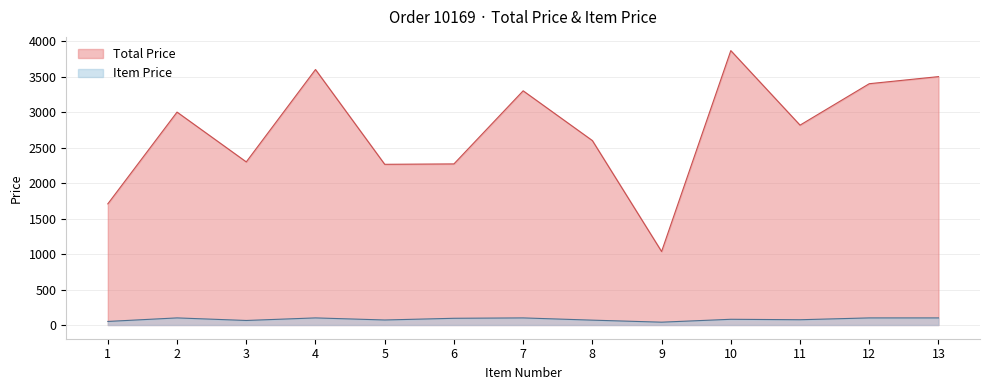

What is the difference between the second highest and second lowest values in the Total Price series?

1892.9